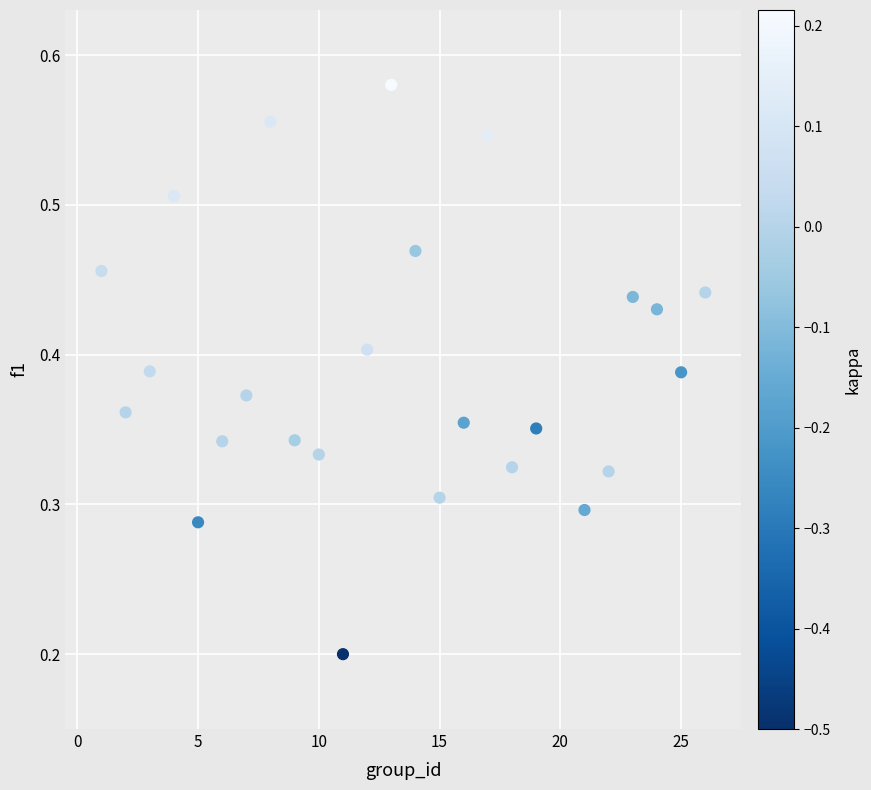

What is the range of X values (max minus min)?

25.0